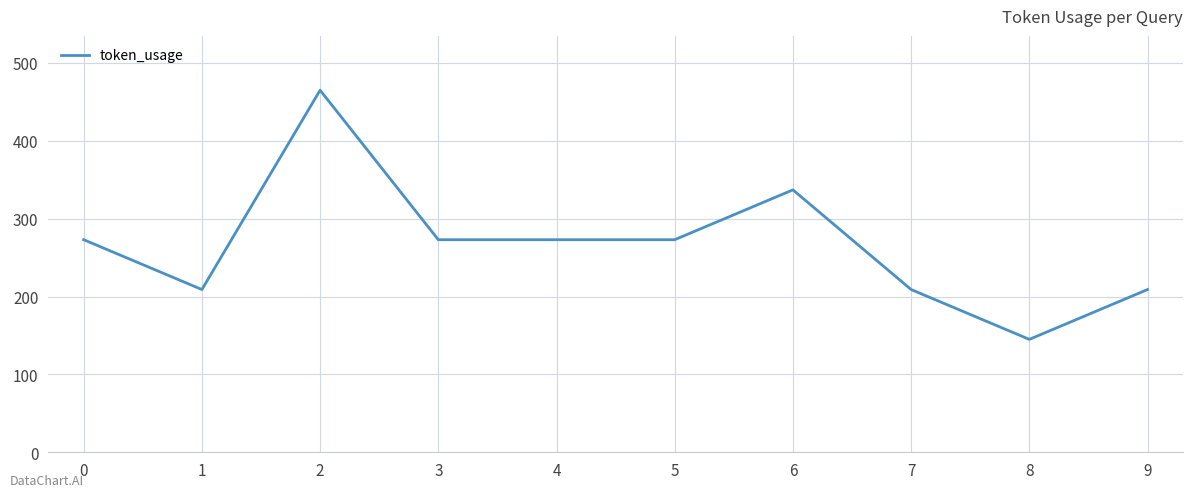

What is the greatest value displayed?

465